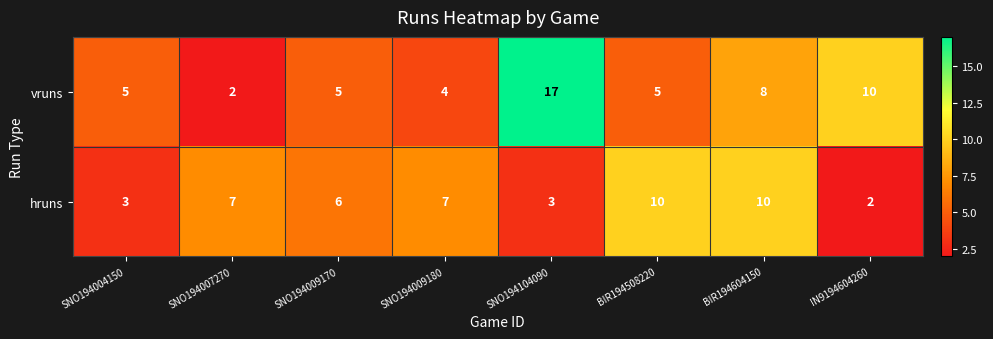

Which series has the largest total across all categories?

vruns